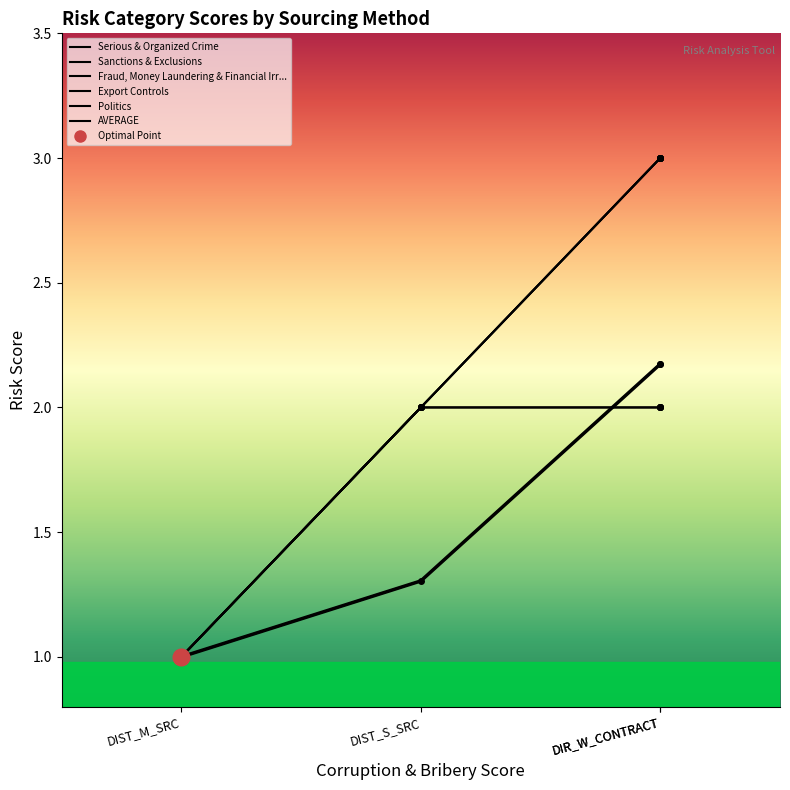

What are all the series names shown in the legend?

Serious & Organized Crime, Sanctions & Exclusions, Fraud, Money Laundering & Financial Irr..., Export Controls, Politics, AVERAGE